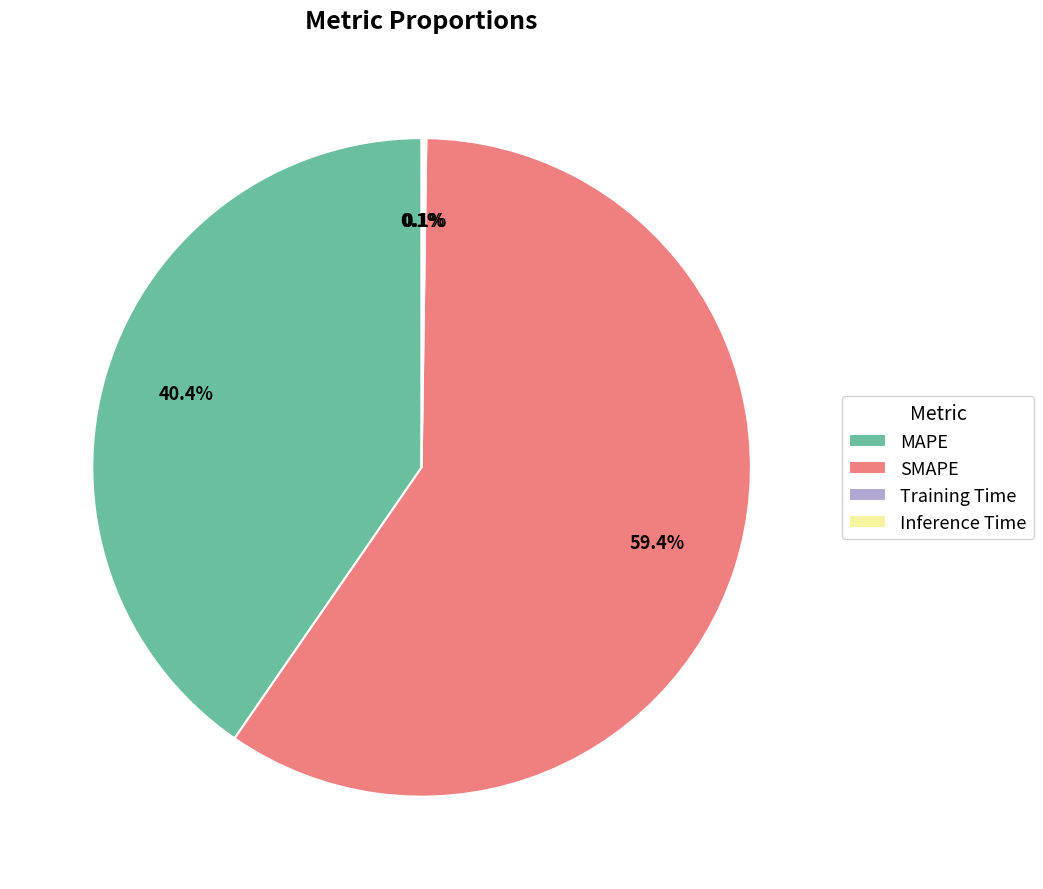

To the nearest percent, what is the difference between the largest and smallest slice percentages?

59%